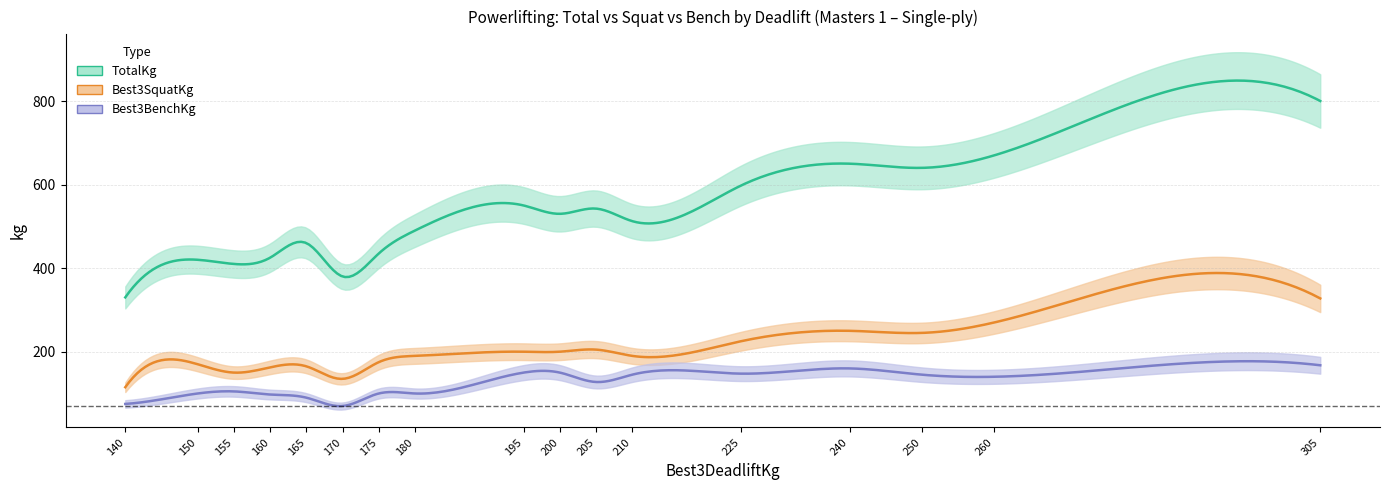

Is it true that Best3BenchKg equals 245.2 at 260?

False